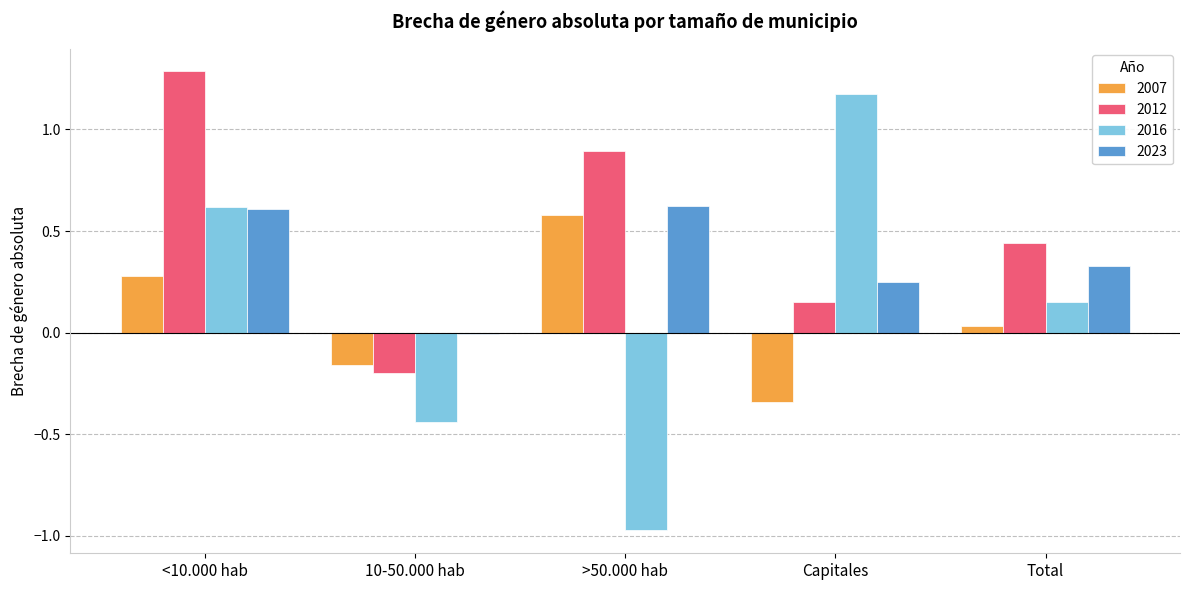

Which series has the largest range (max minus min)?

2016